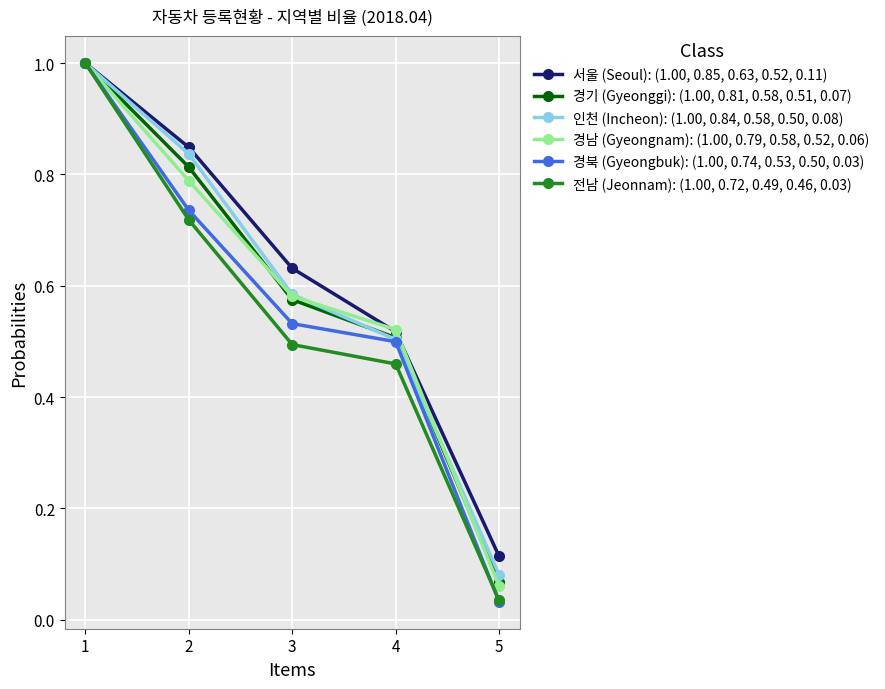

Which series has the largest range (max minus min)?

경북 (Gyeongbuk): (1.00, 0.74, 0.53, 0.50, 0.03)